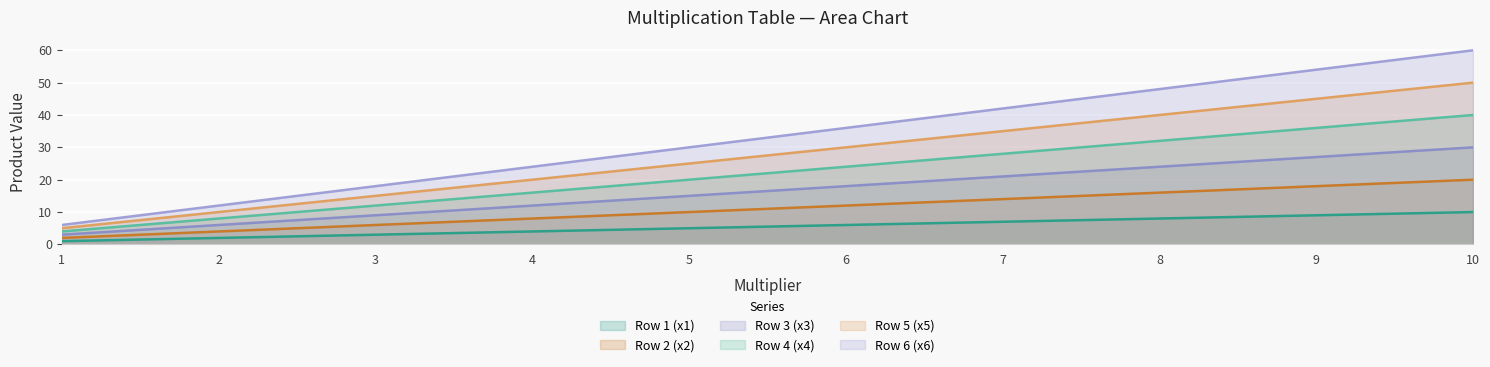

What is the difference between the highest and lowest values at 7?

35